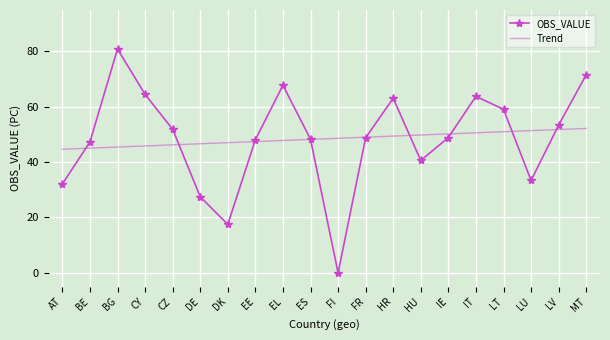

At how many categories does at least one series exceed 70?

2